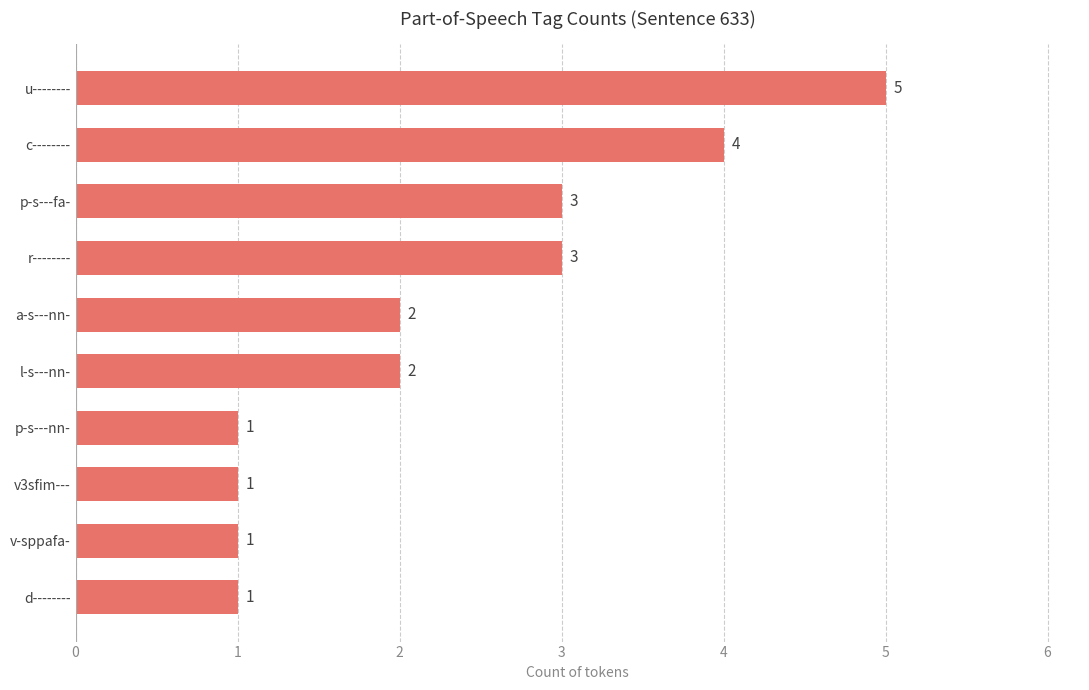

Does the chart contain any negative values?

No